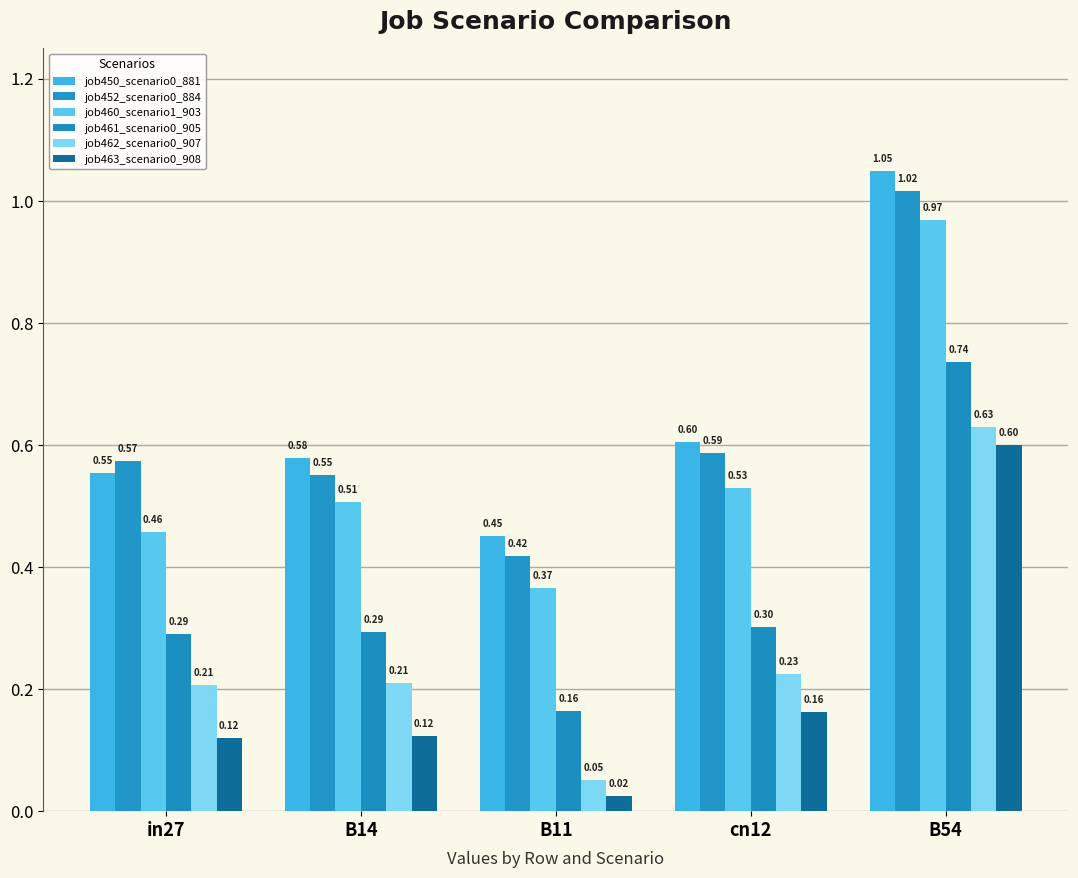

What is the approximate value of job450_scenario0_881 at B54?

1.0